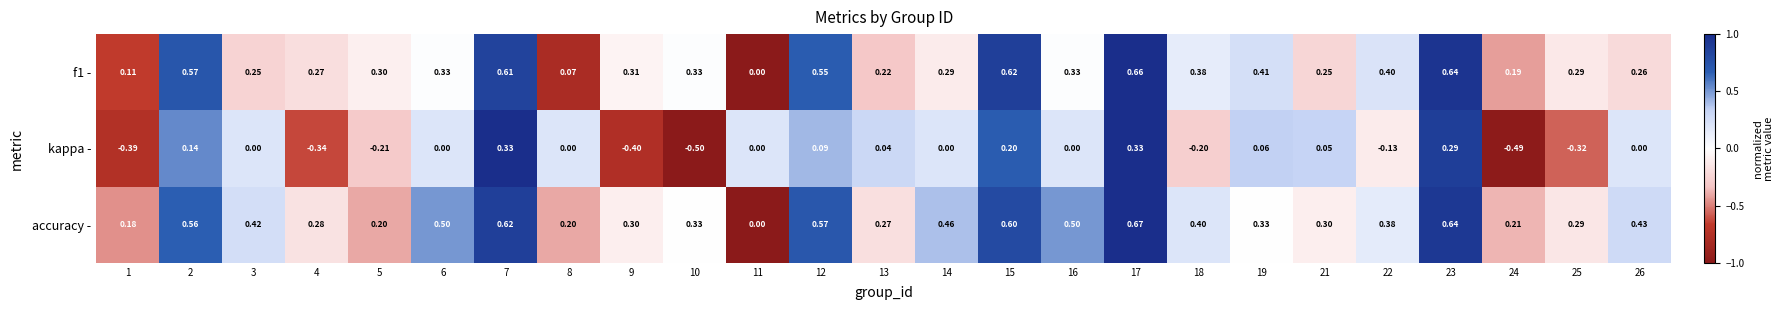

Which series has the largest total across all categories?

accuracy -